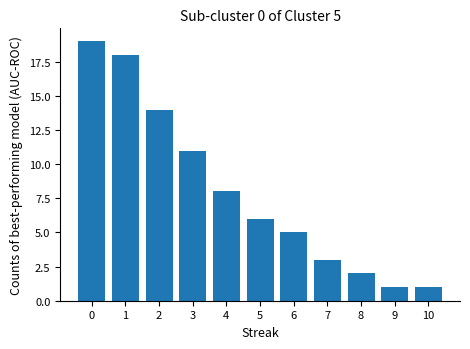

What is the ratio of the value at 3 to the value at 9?

11.0